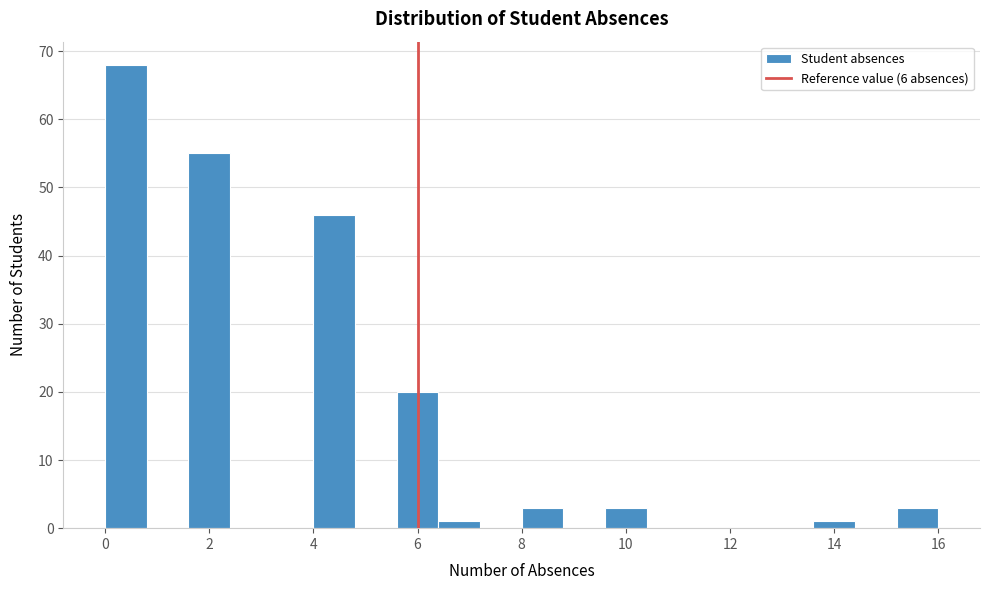

Reading left to right, transcribe this chart: for each bar, give the range it covers on the x-axis and its height. The values are not printed on the chart, so give them approximately, as read against the axis.

0.0 to 0.8: 68
0.8 to 1.6: 0
1.6 to 2.4: 55
2.4 to 3.2: 0
3.2 to 4.0: 0
4.0 to 4.8: 46
4.8 to 5.6: 0
5.6 to 6.4: 20
6.4 to 7.2: 1
7.2 to 8.0: 0
8.0 to 8.8: 3
8.8 to 9.6: 0
9.6 to 10.4: 3
10.4 to 11.2: 0
11.2 to 12.0: 0
12.0 to 12.8: 0
12.8 to 13.6: 0
13.6 to 14.4: 1
14.4 to 15.2: 0
15.2 to 16.0: 3